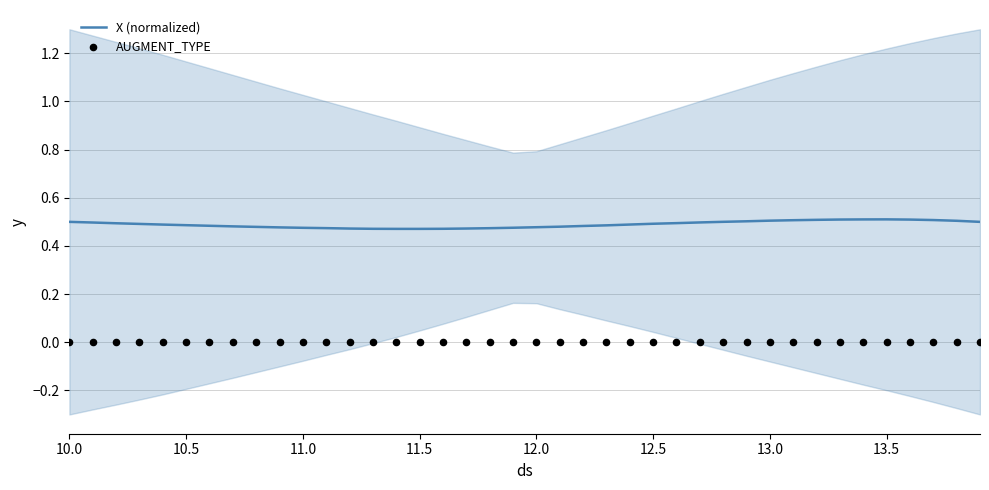

True or false: X (normalized) has a value of 0.3 at 12.0.

False